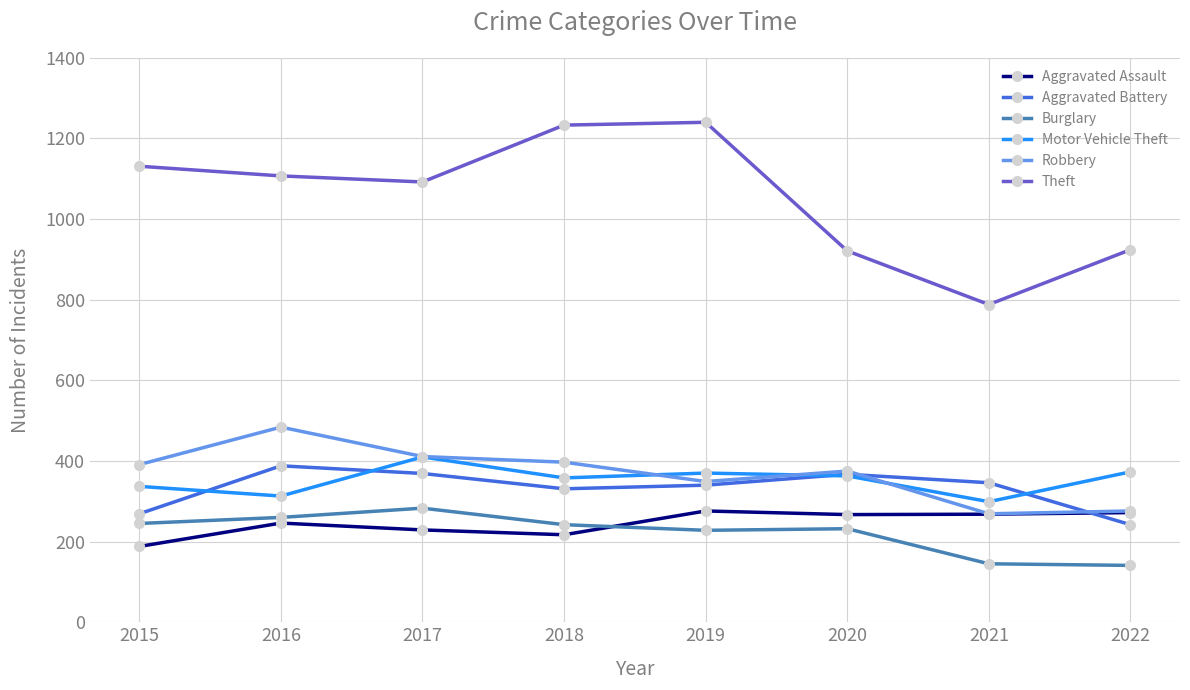

What is the average value of the Aggravated Assault series?

245